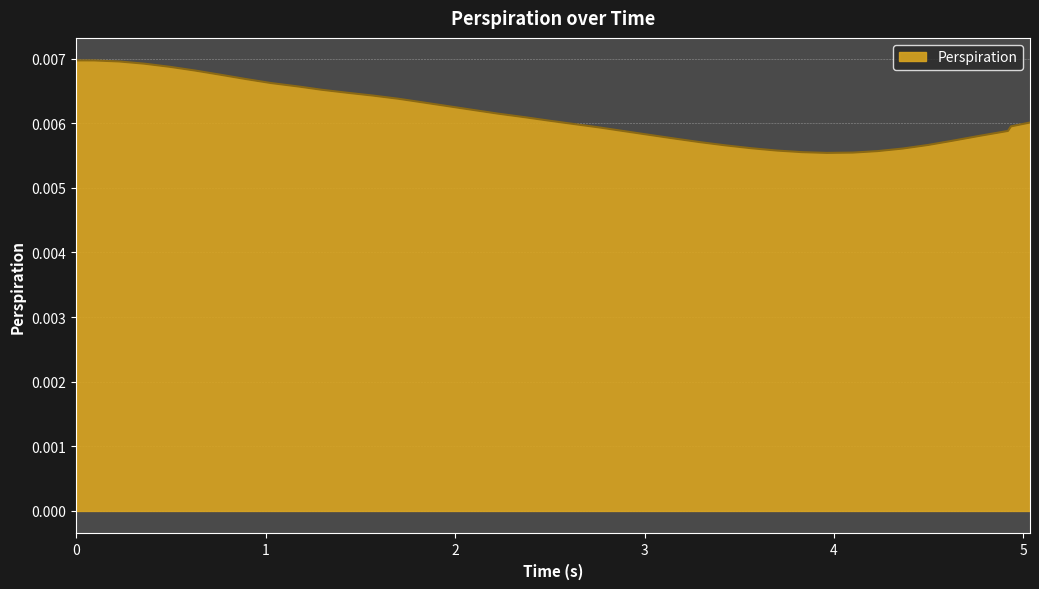

Does the chart have visible grid lines?

Yes